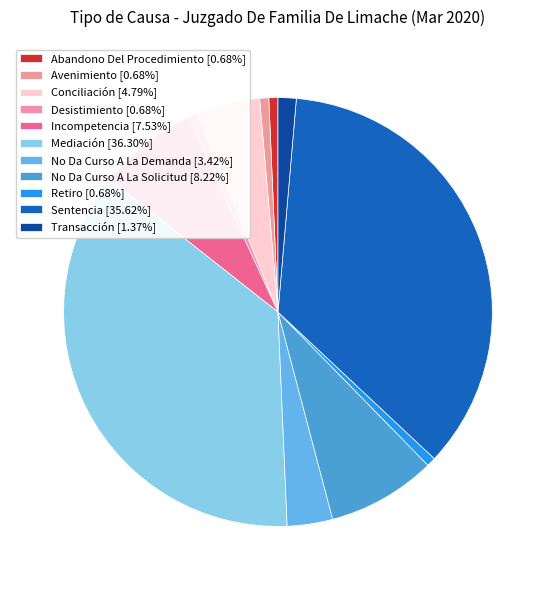

What is the smallest slice in the pie chart?

Abandono Del Procedimiento